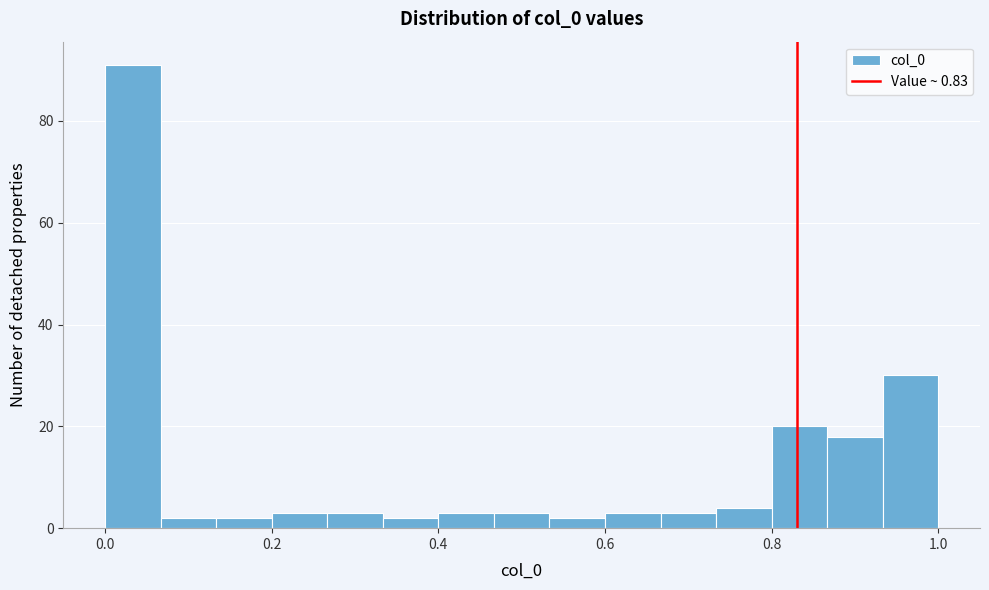

Around what value on the x-axis is the tallest bar? Give the approximate position of its centre, as read against the axis.

0.04